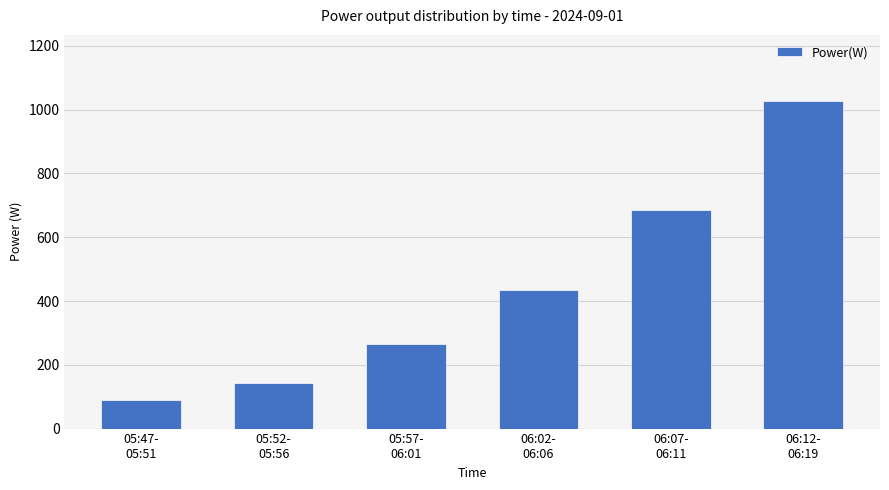

What is the maximum value shown in the chart?

1028.6